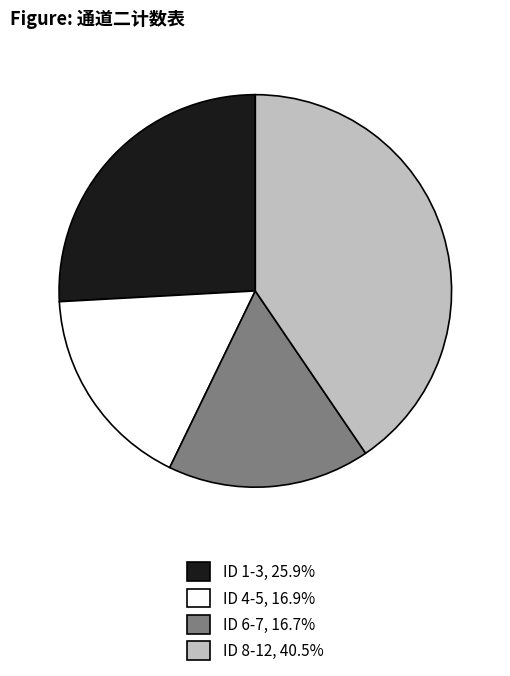

Count the number of slices in the pie.

4